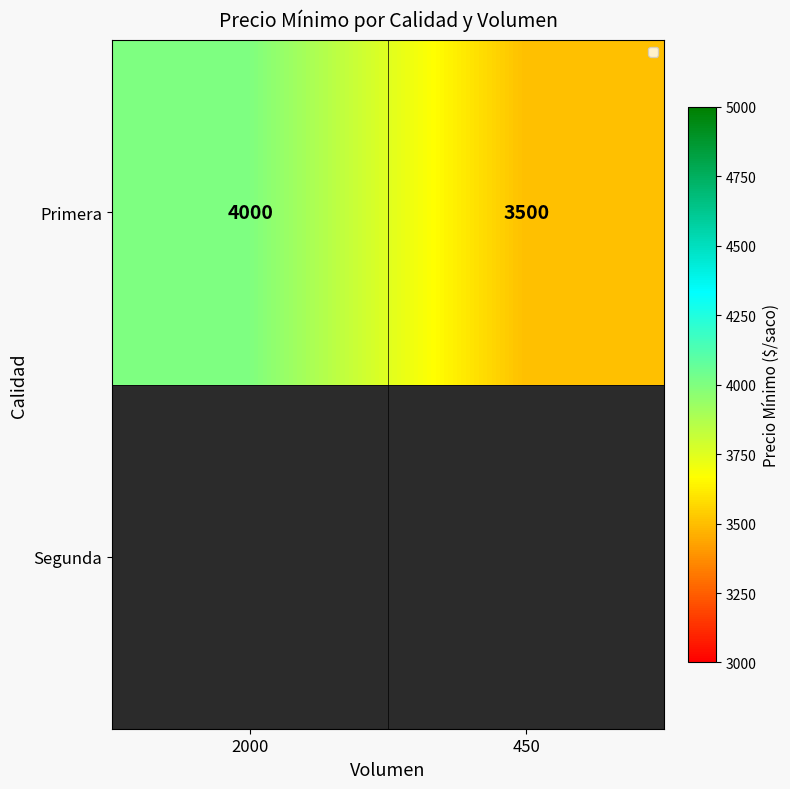

What is the difference between the maximum and minimum values?

500